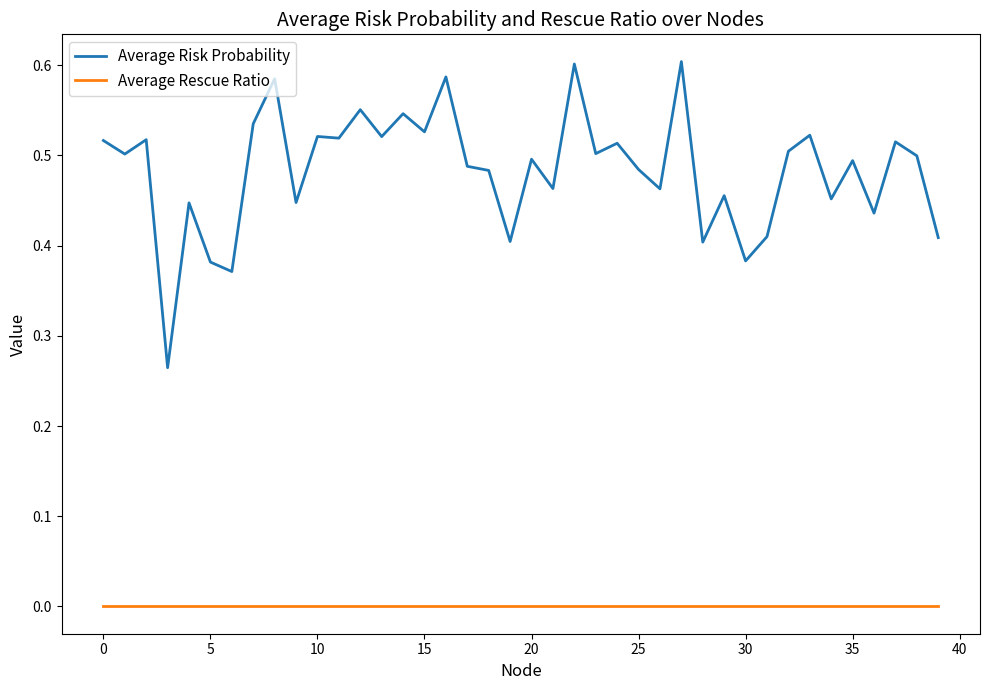

Rank the series by their maximum value, from lowest to highest.

Average Rescue Ratio, Average Risk Probability